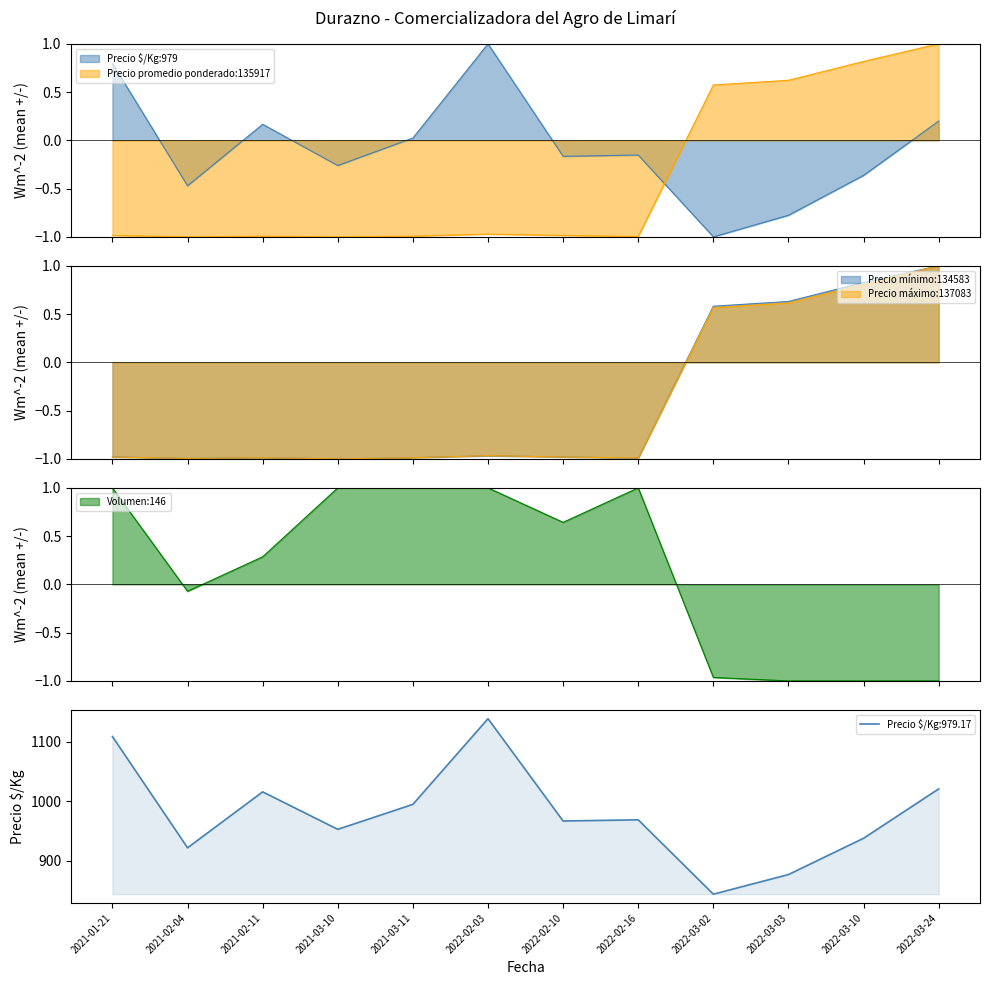

What is the difference between the maximum and minimum values in the Volumen series?

2.0